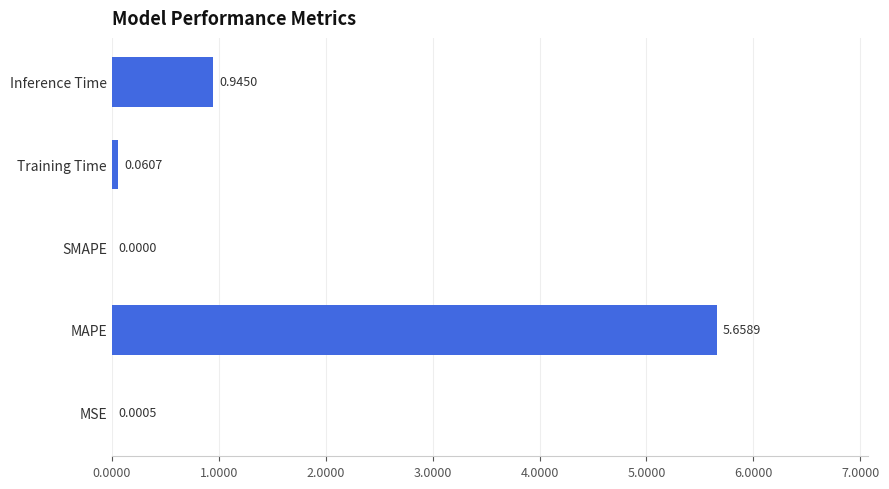

Between Training Time and MAPE, which is larger?

MAPE